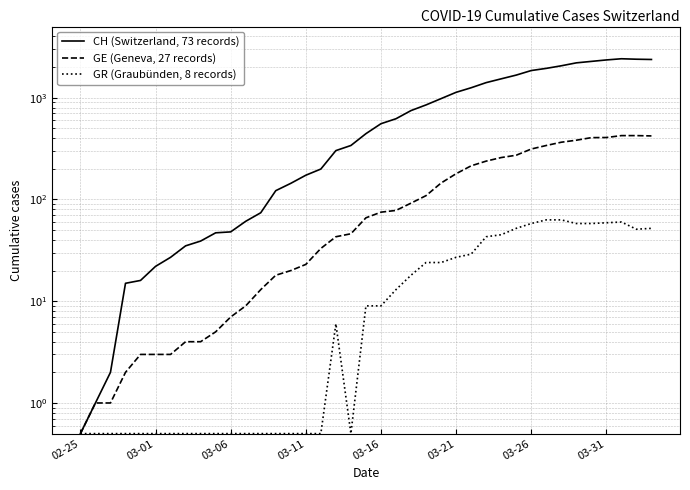

What is the difference between the second highest and minimum values in the CH (Switzerland, 73 records) series?

2387.5